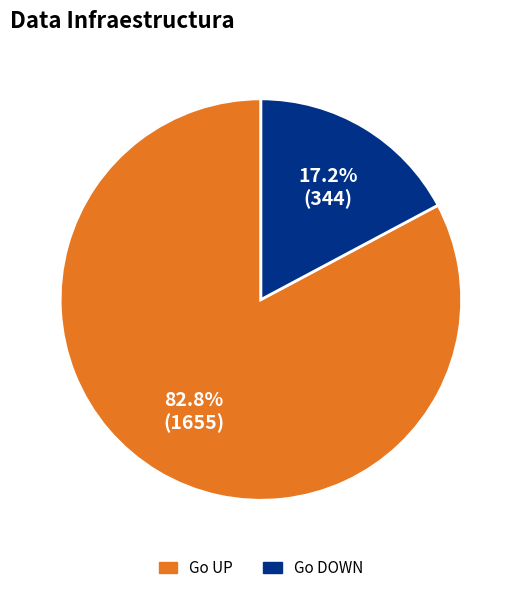

What percentage is NOT represented by Go UP?

17.2%